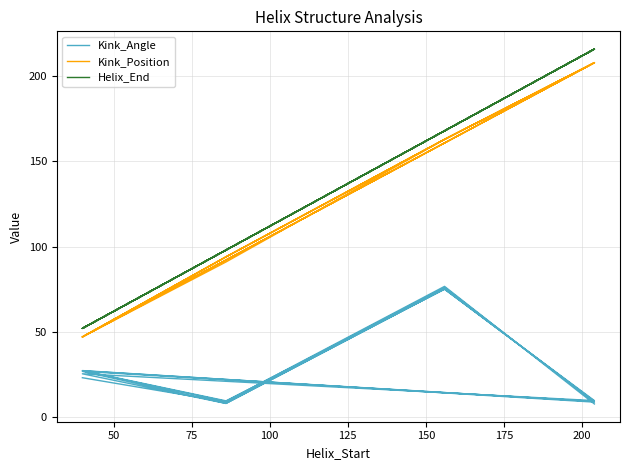

Reading left to right, transcribe all the data shown in this chart.

Kink_Angle: 23.0	8.8	76.0	8.7	27.2	9.5	74.9	9.6	25.3	7.9	75.2	9.2	26.8	8.0	75.1	9.1	27.1	9.1	76.7	7.6
Kink_Position: 47.0	94.0	163.0	208.0	47.0	94.0	163.0	208.0	47.0	94.0	163.0	208.0	47.0	91.0	163.0	208.0	47.0	94.0	163.0	208.0
Helix_End: 52.0	98.0	168.0	216.0	52.0	98.0	168.0	216.0	52.0	98.0	168.0	216.0	52.0	98.0	168.0	216.0	52.0	98.0	168.0	216.0